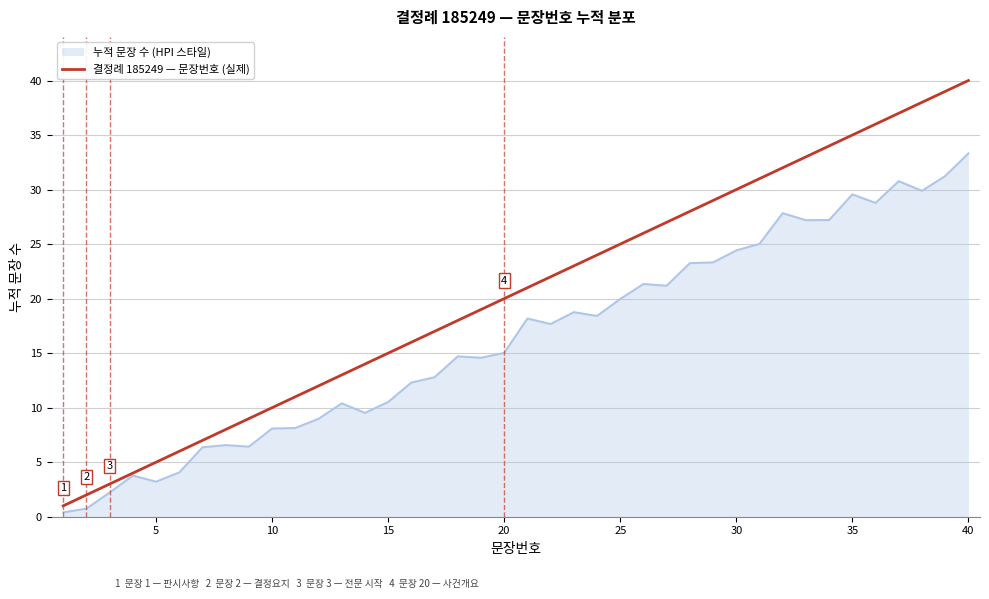

Which series has the largest total across all categories?

결정례 185249 — 문장번호 (실제)